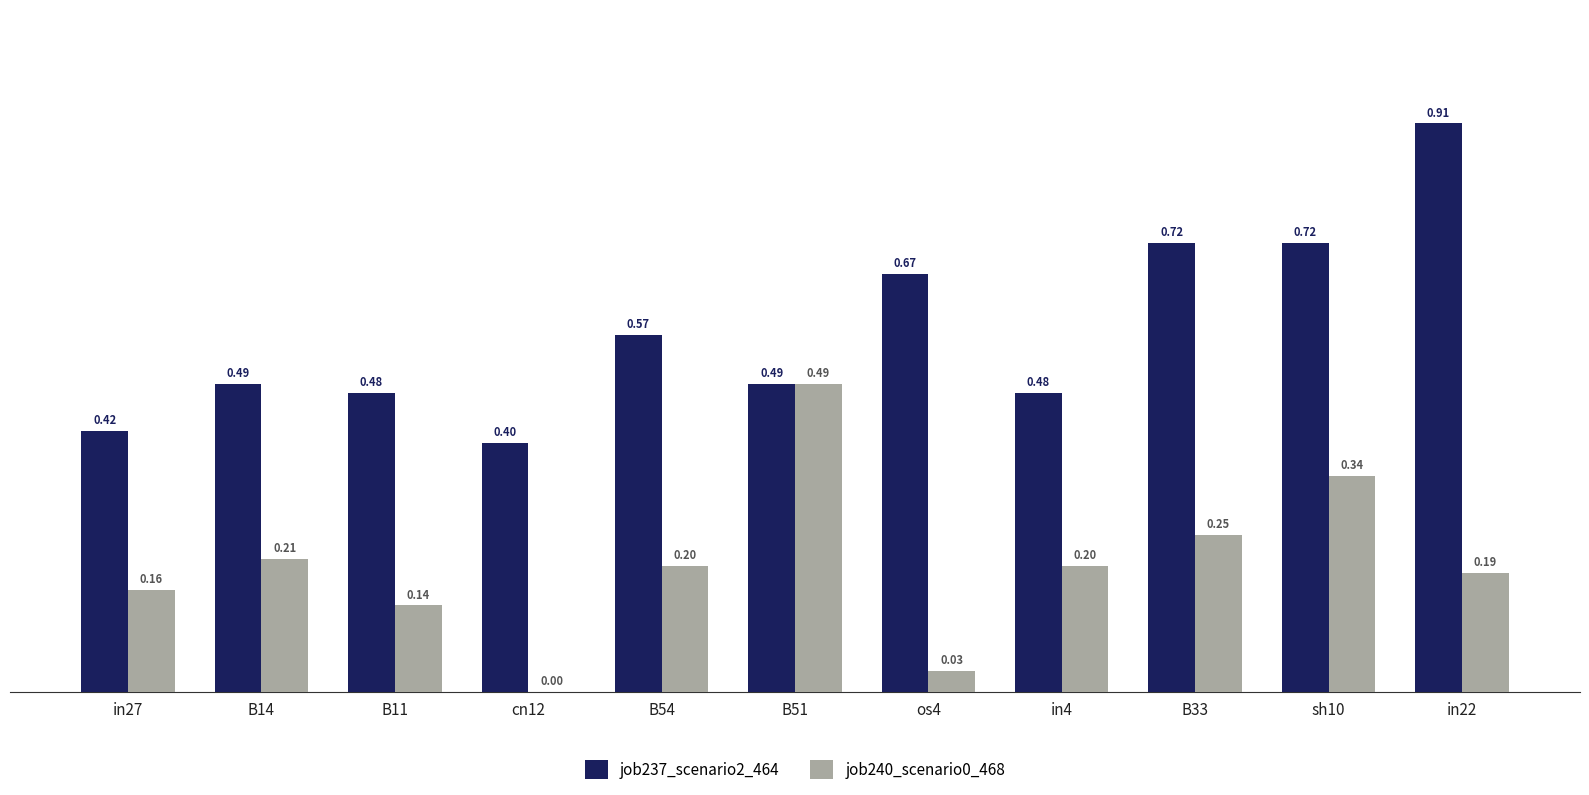

At which category is the sum across all series the highest?

in22